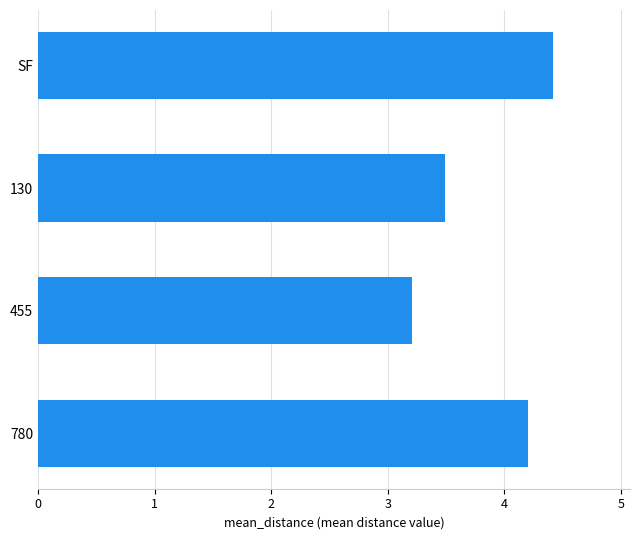

Read the value at 130.

3.5